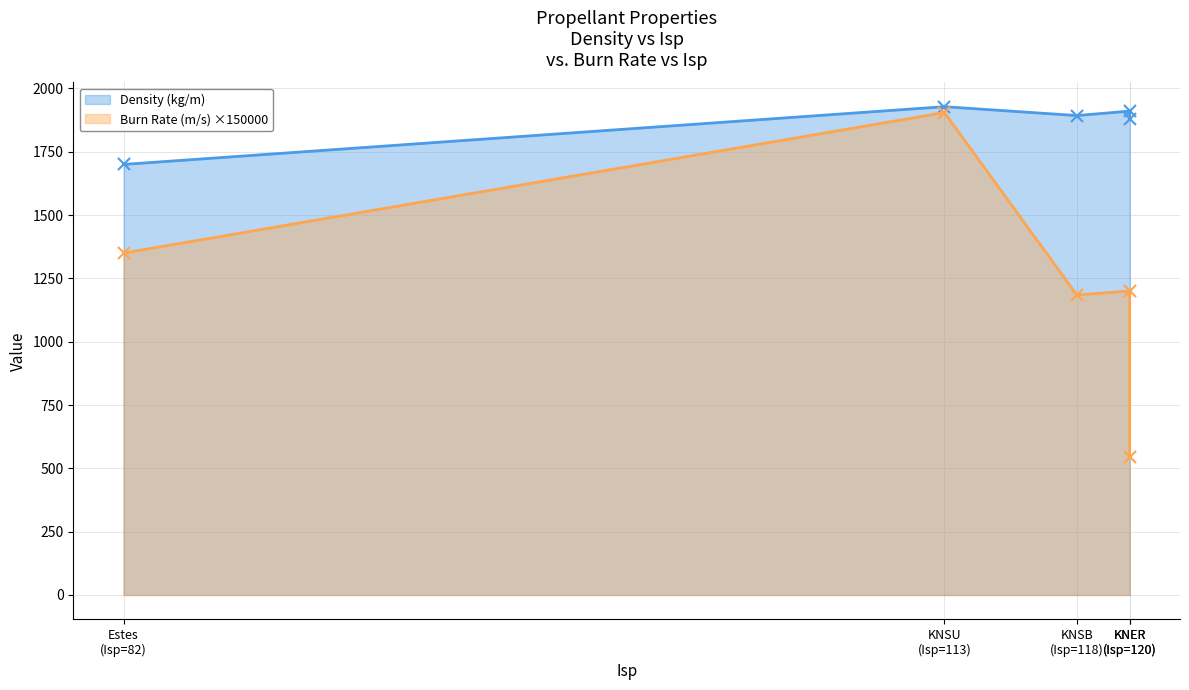

At which category does Burn Rate (m/s) ×150000 reach its first local valley?

KNSB
(Isp=118)